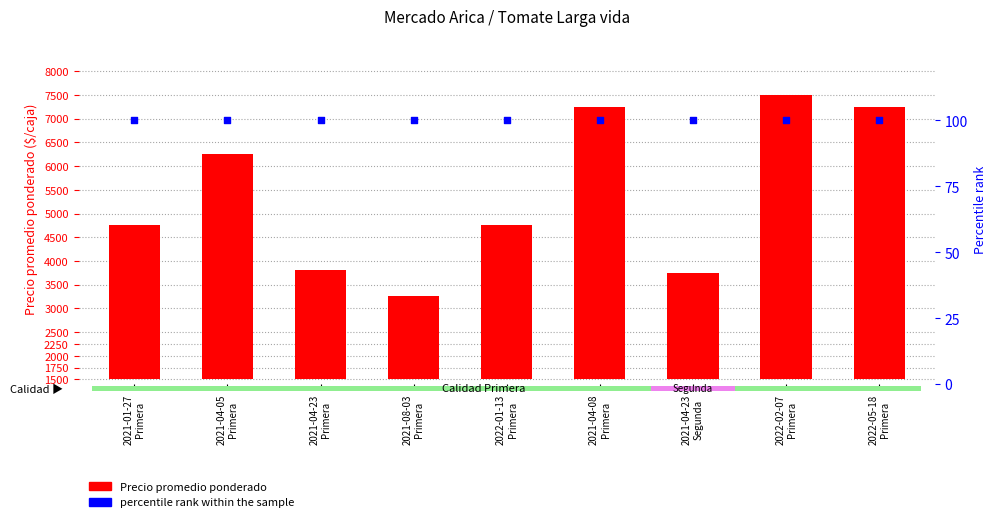

Which series contains the lowest Y value?

percentile rank within the sample